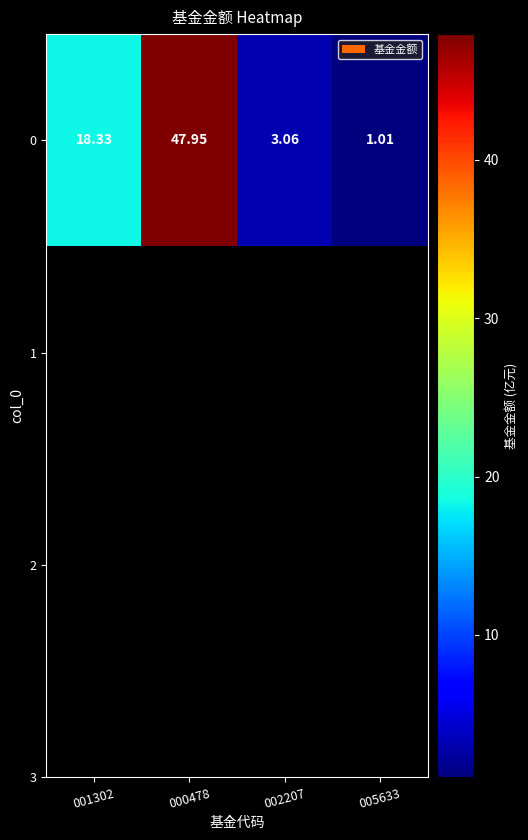

What is the maximum value shown in the chart?

48.0